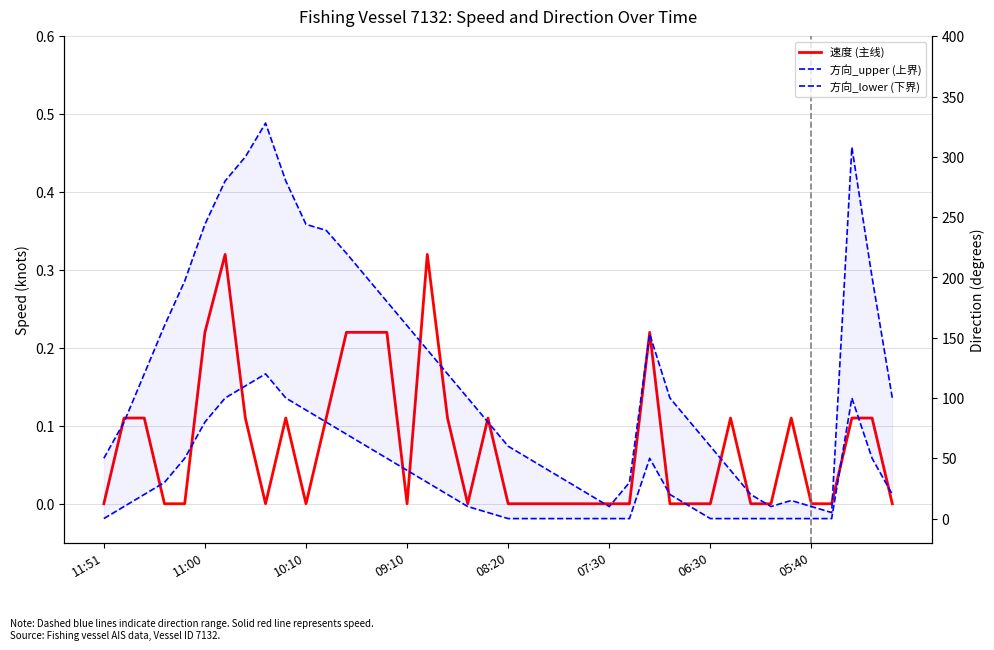

Does the chart display data point markers on the line(s)?

No